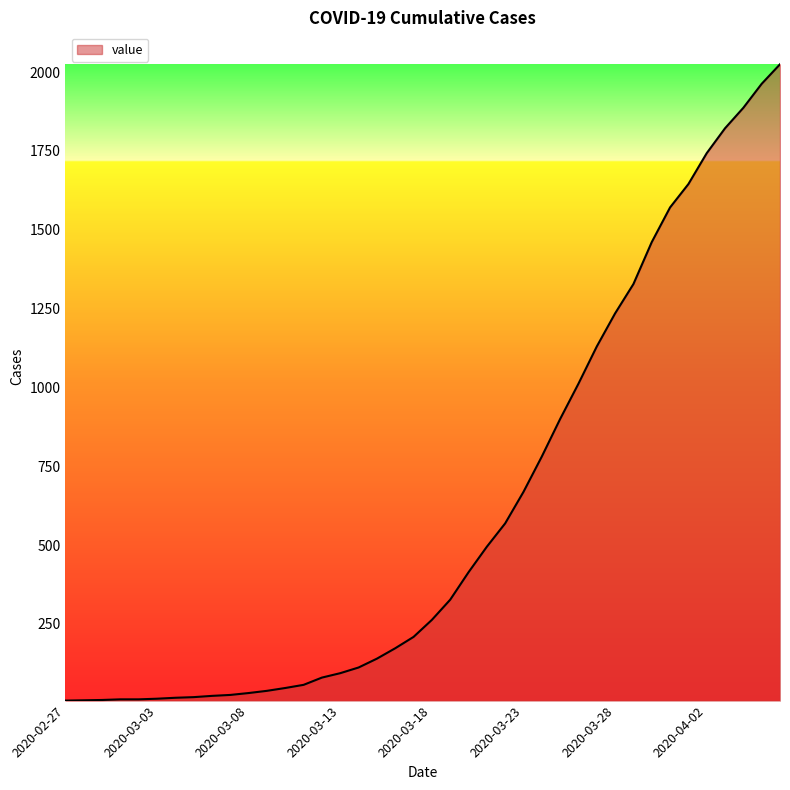

What is the maximum value shown in the chart?

2025